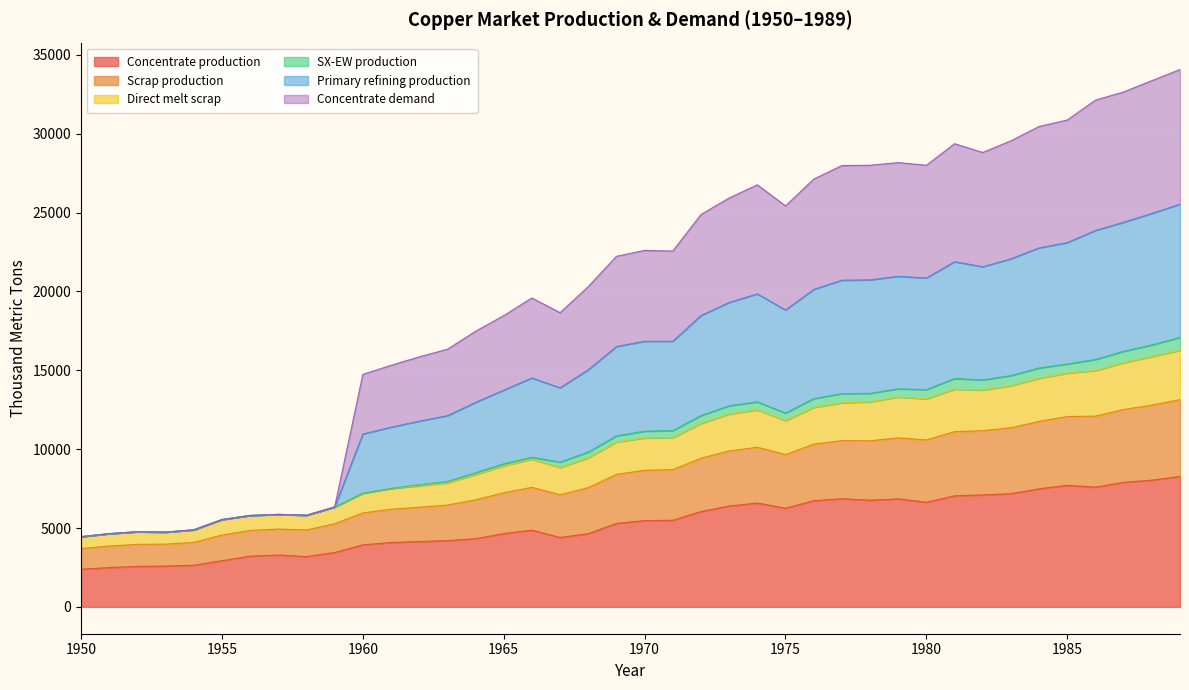

What is the maximum value shown in the chart?

34076.3